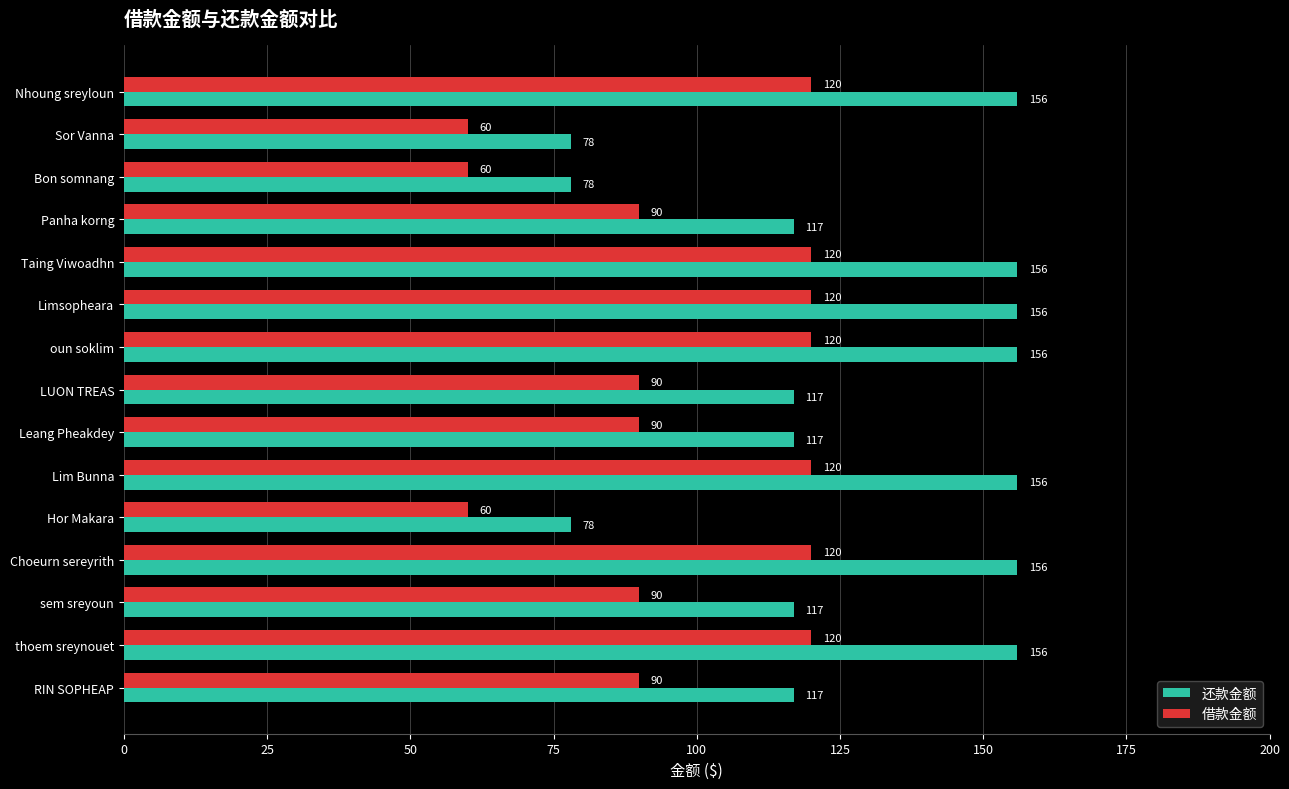

The 借款金额 series shows 86 at Hor Makara. True or false?

False